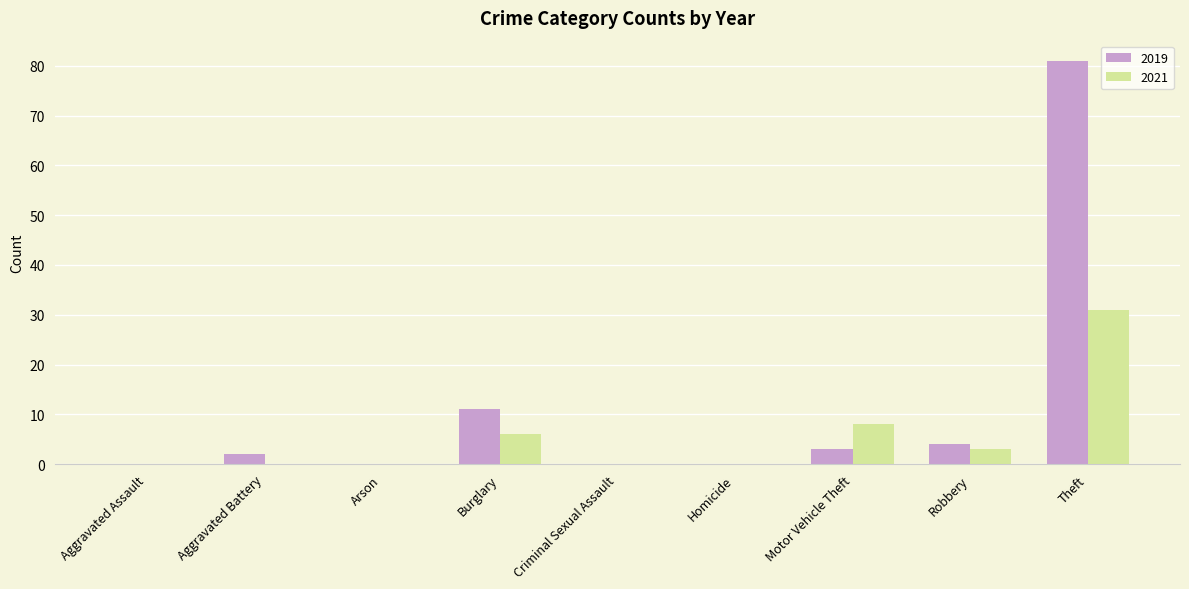

Between Aggravated Assault and Theft, which series saw the biggest shift?

2019